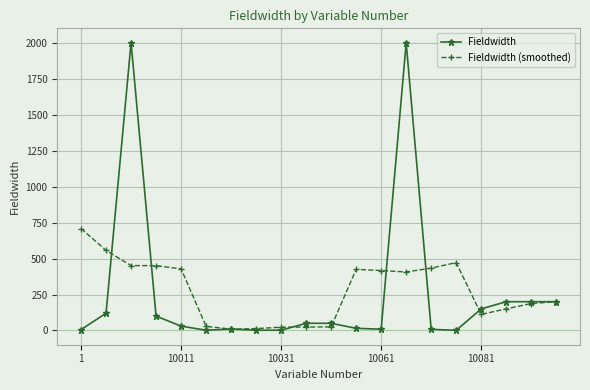

Which series has the largest range (max minus min)?

Fieldwidth